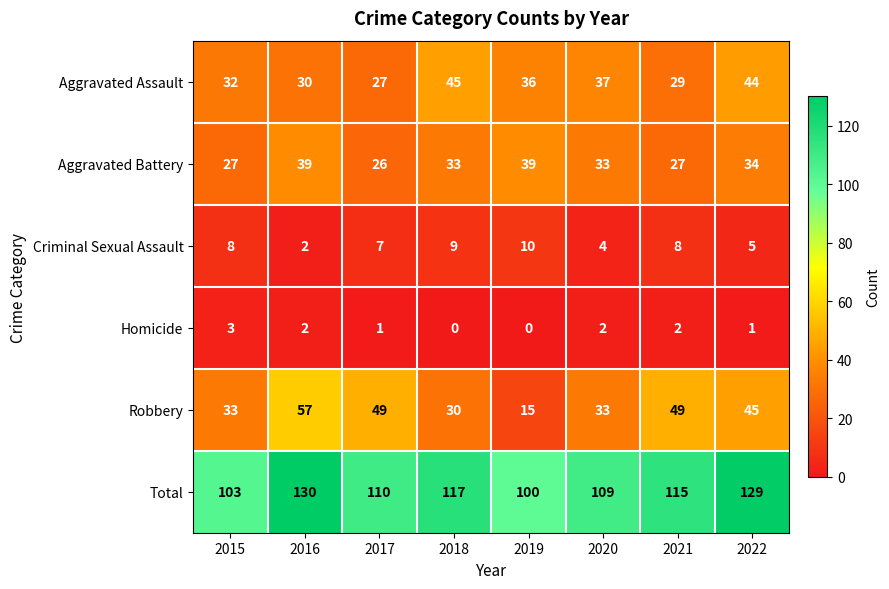

Is it true that Criminal Sexual Assault equals 7 at 2022?

False